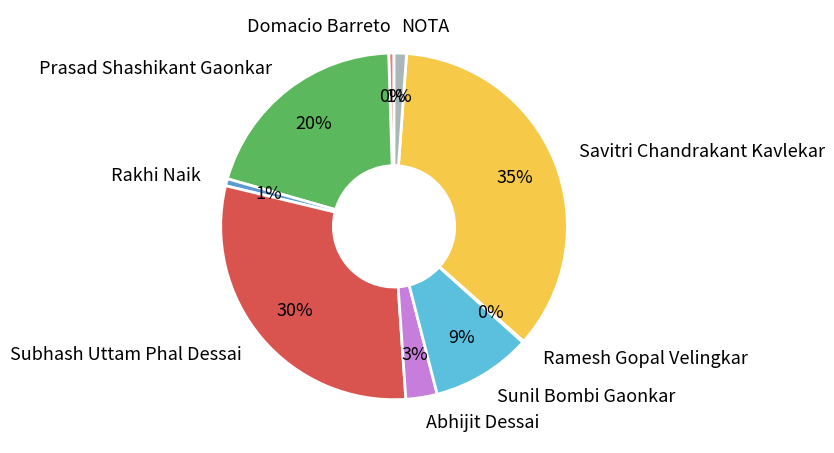

True or false: Savitri Chandrakant Kavlekar accounts for 35% of the total.

True